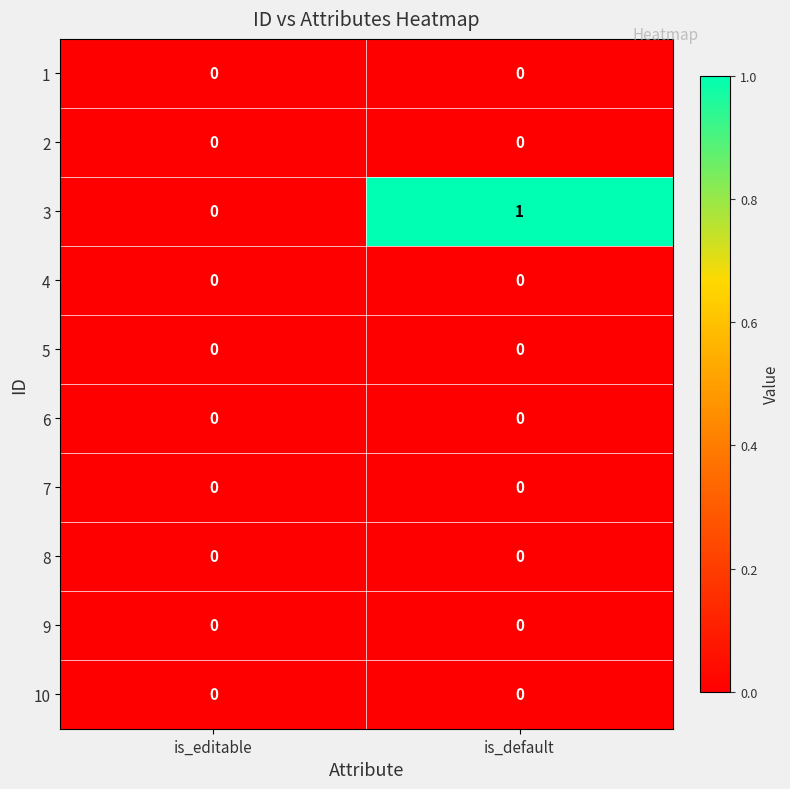

Reading right to left, what are all the values shown in this chart?

1: 0	0
2: 0	0
3: 1	0
4: 0	0
5: 0	0
6: 0	0
7: 0	0
8: 0	0
9: 0	0
10: 0	0